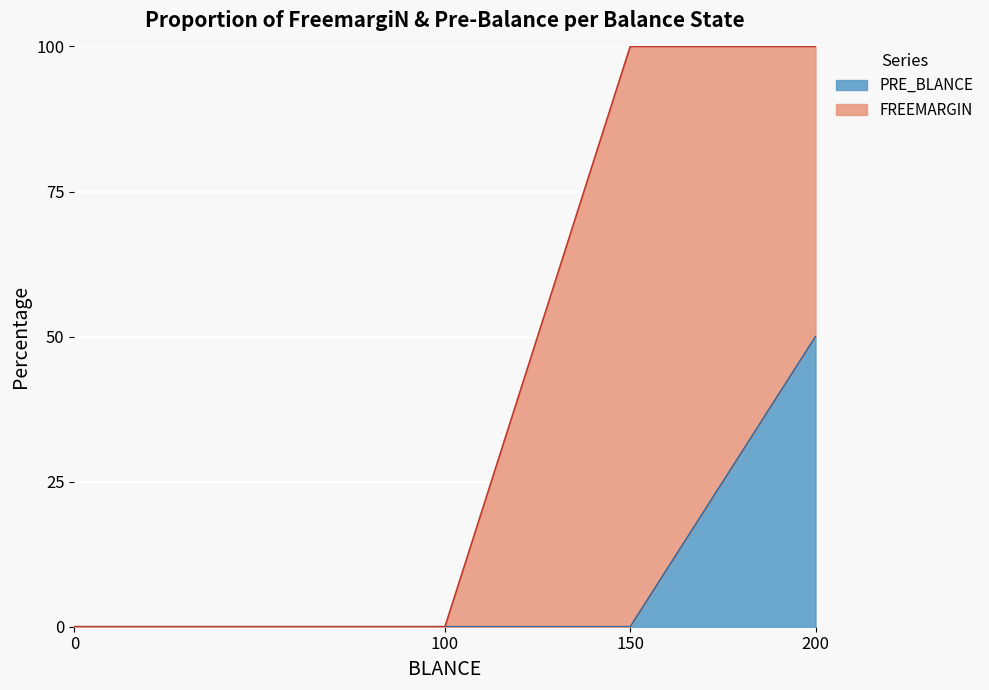

The value of PRE_BLANCE at 150 is 0. True or false?

True